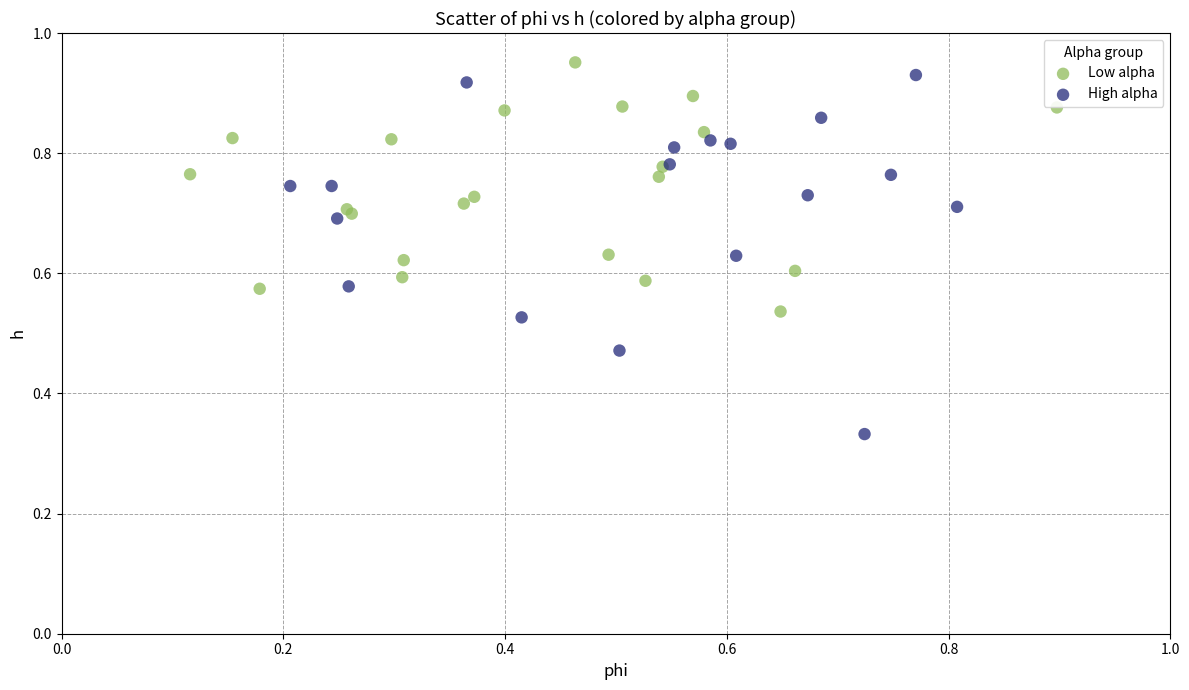

Which series contains the lowest Y value?

High alpha